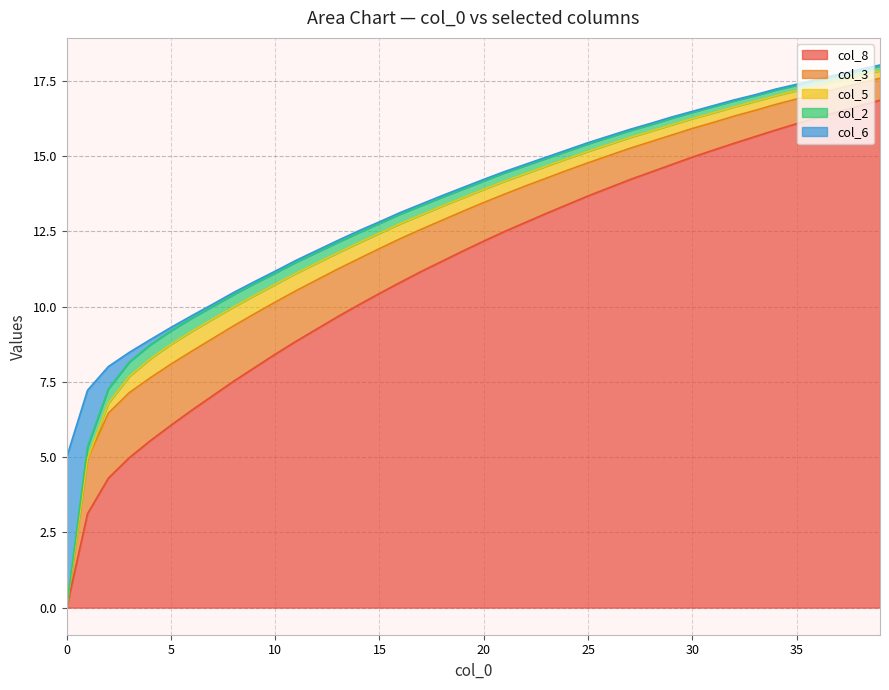

What is the label of the 23rd point from the right?

17.0